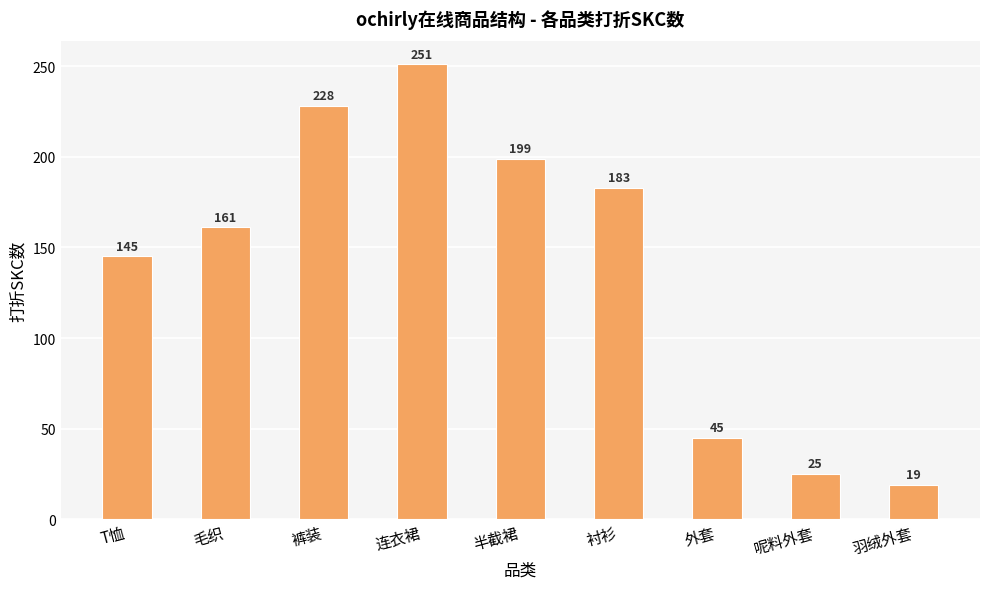

Does the chart contain stacked bars?

No